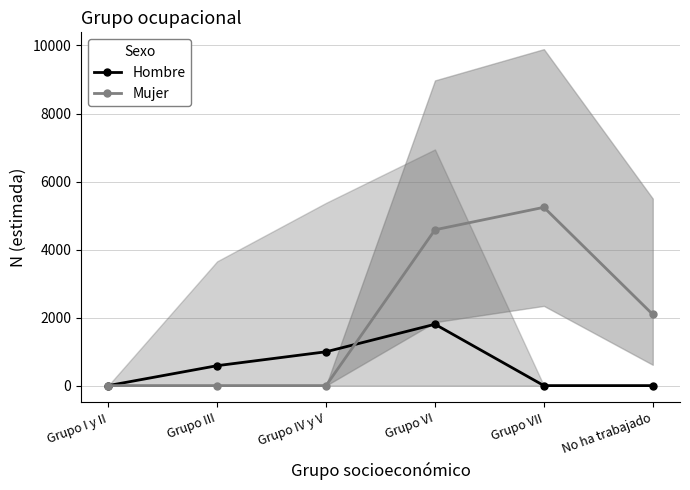

The value of Mujer at Grupo VI is 4581. True or false?

True